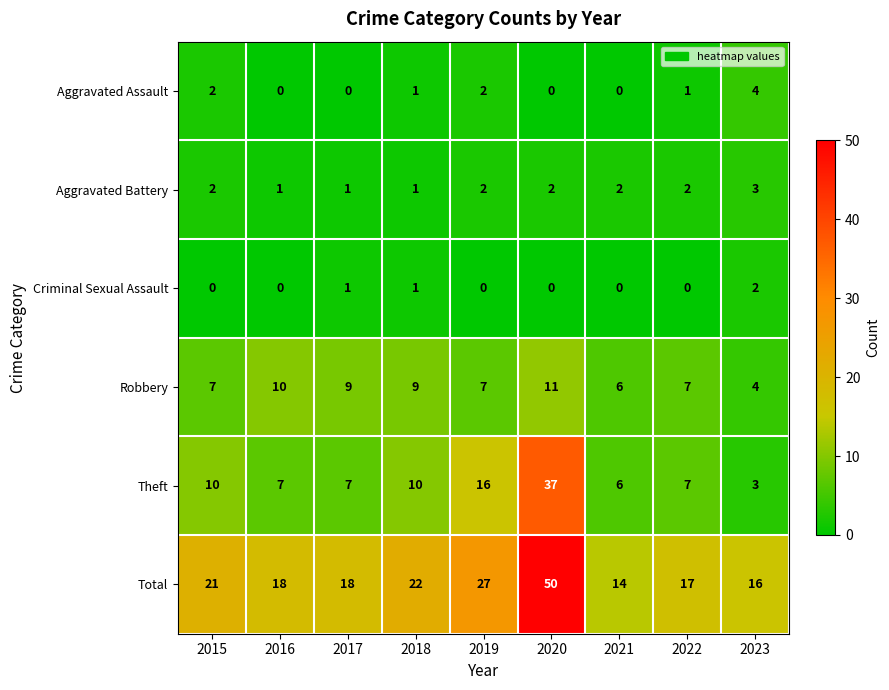

What is the maximum value shown in the chart?

50